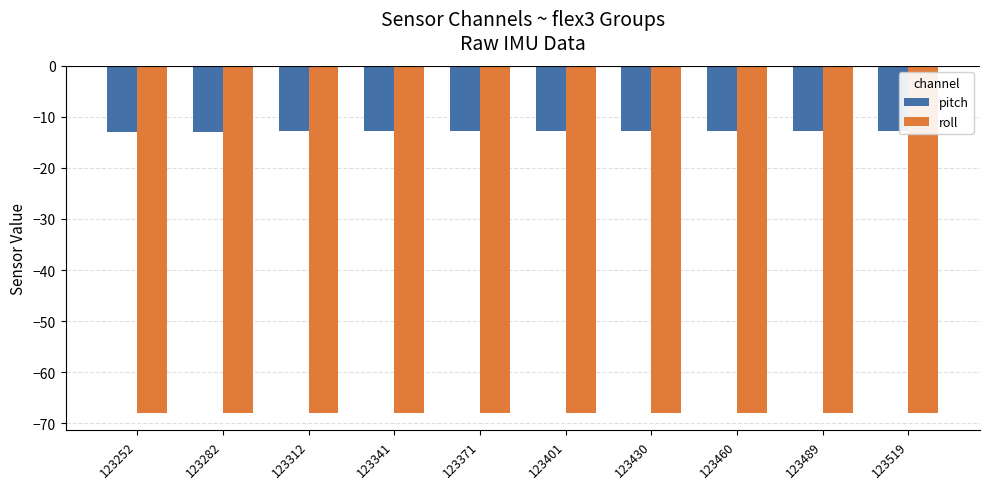

At 123401, list the series in order from smallest to largest.

roll, pitch